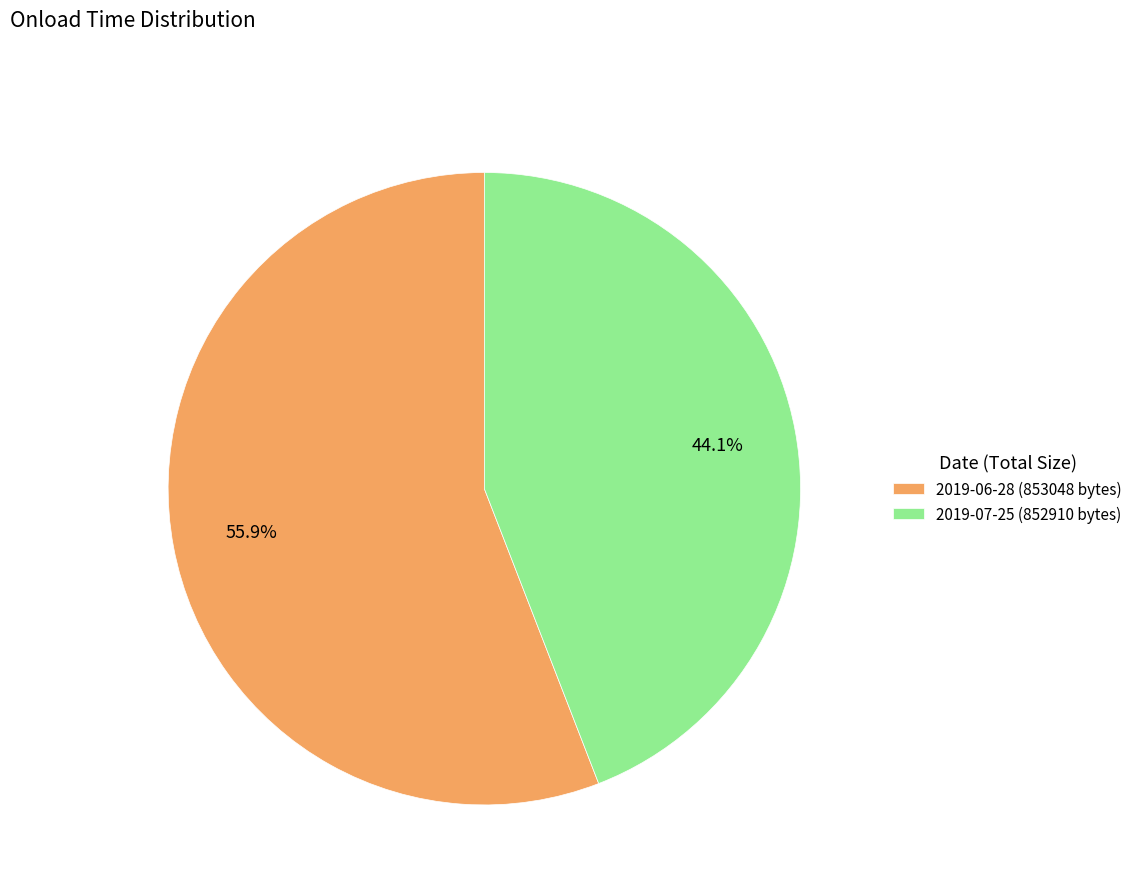

Rank the categories by value from lowest to highest.

2019-07-25 (852910 bytes), 2019-06-28 (853048 bytes)